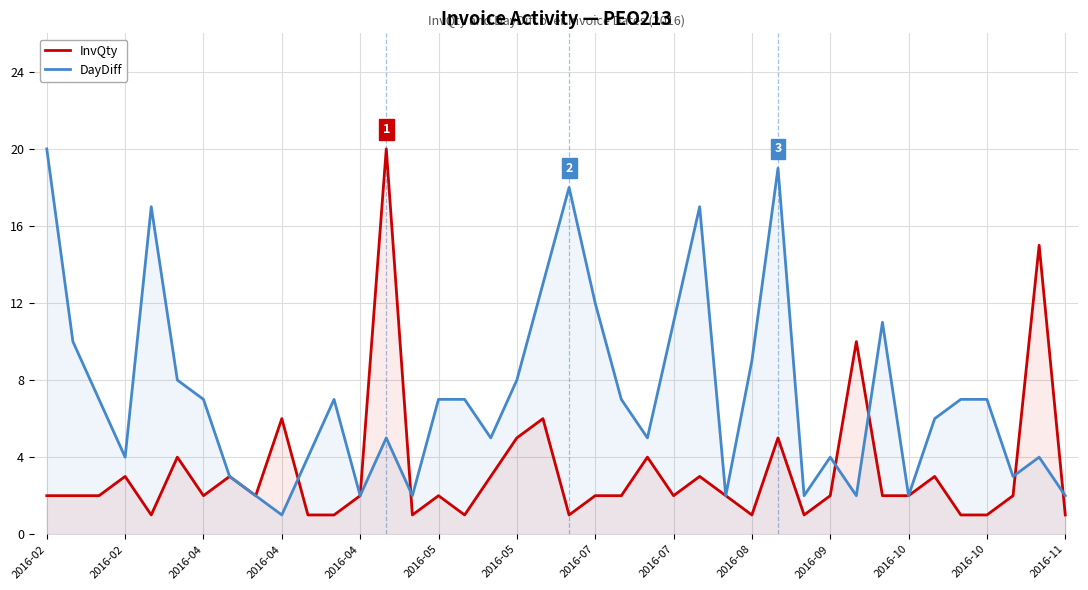

At how many categories does at least one series exceed 2?

33